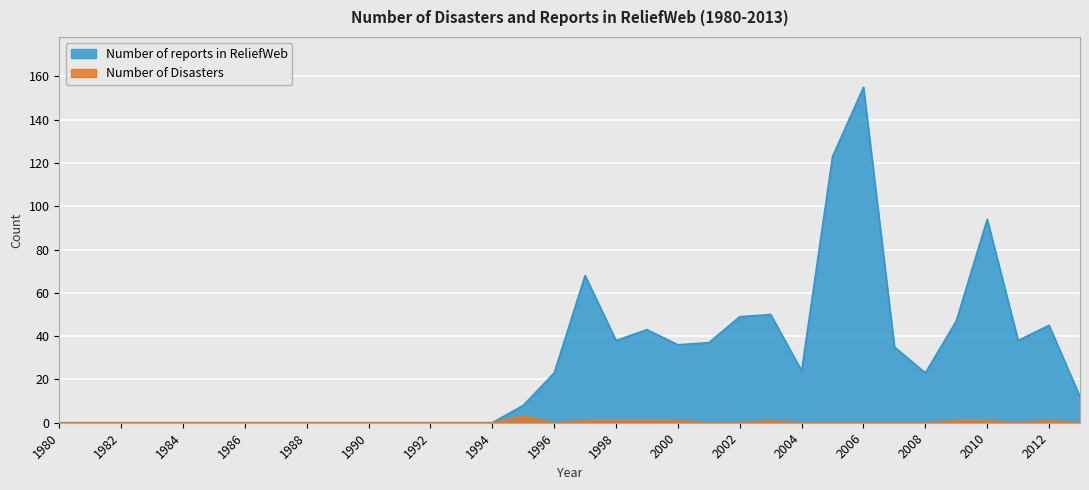

What are all the series names shown in the legend?

Number of reports in ReliefWeb, Number of Disasters